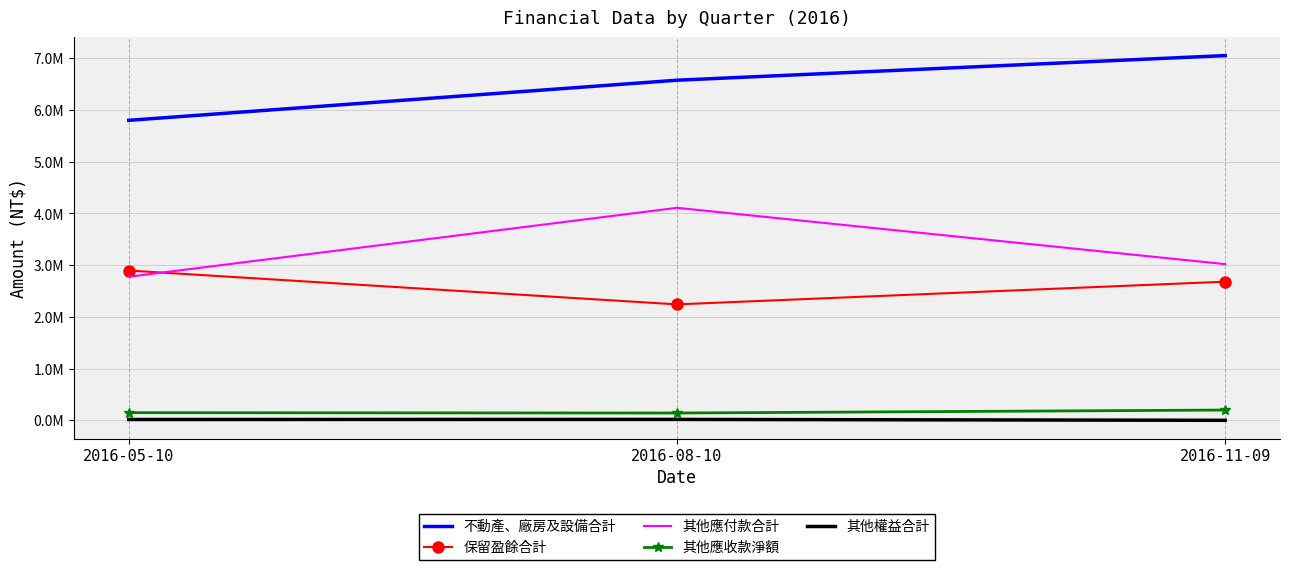

What is the value of the 保留盈餘合計 point at the 1st from the left?

2897158